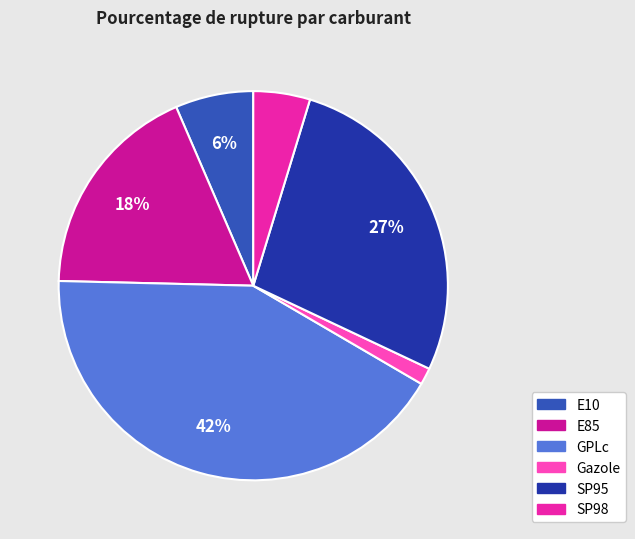

How many slices are in this pie chart?

6